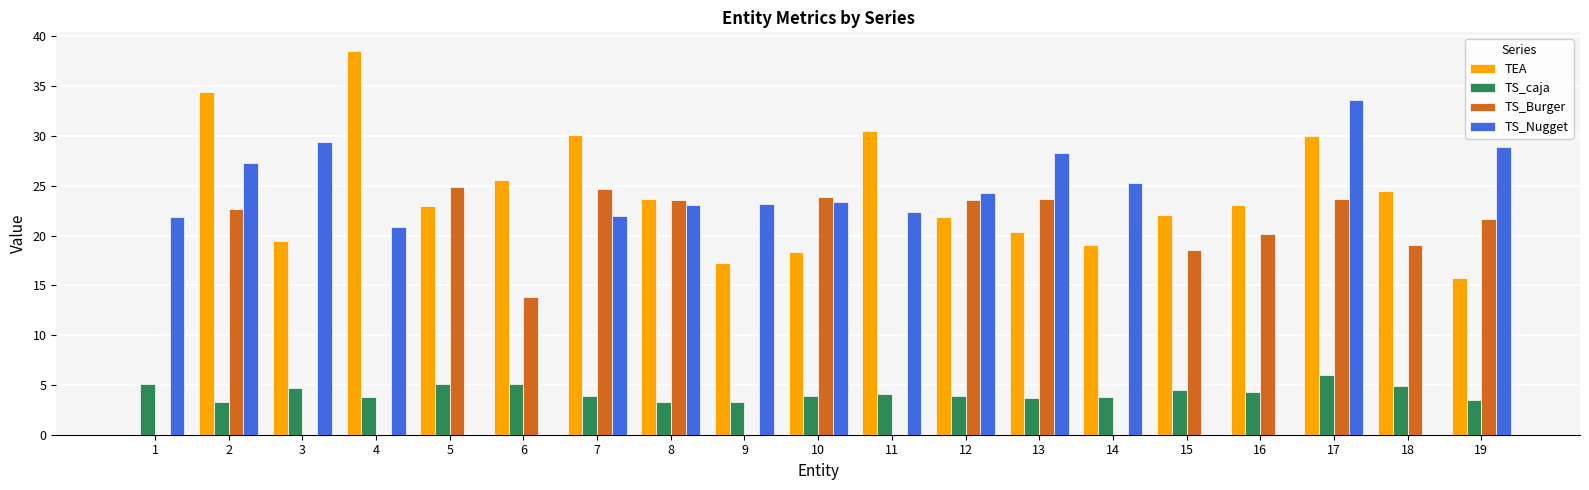

What is the sum of the TEA values at 14 and 7?

49.1